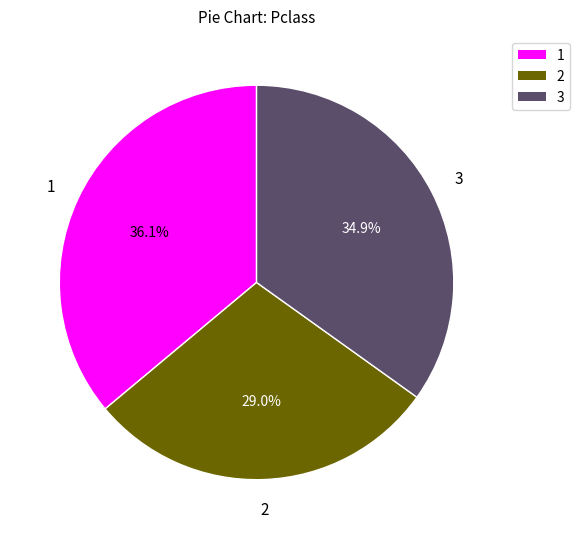

To the nearest percent, what is the difference between the largest and smallest slice percentages?

7%